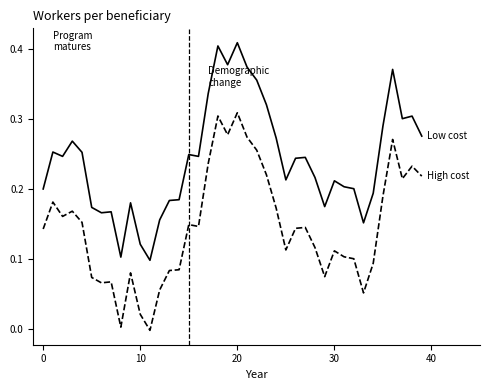

Is this an area chart (filled region under the line)?

No